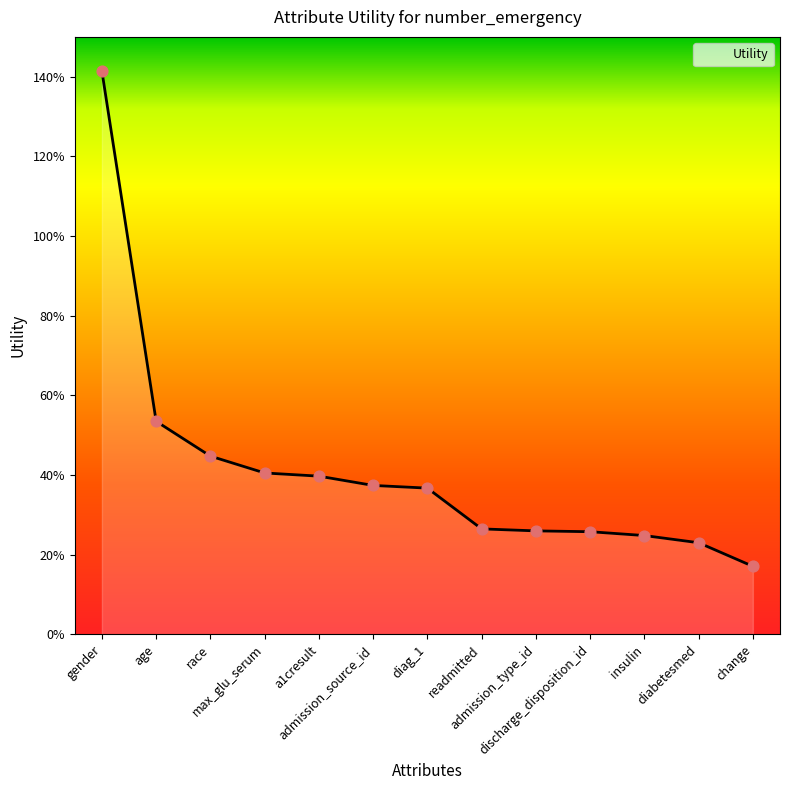

Between diag_1 and change, which is larger?

diag_1